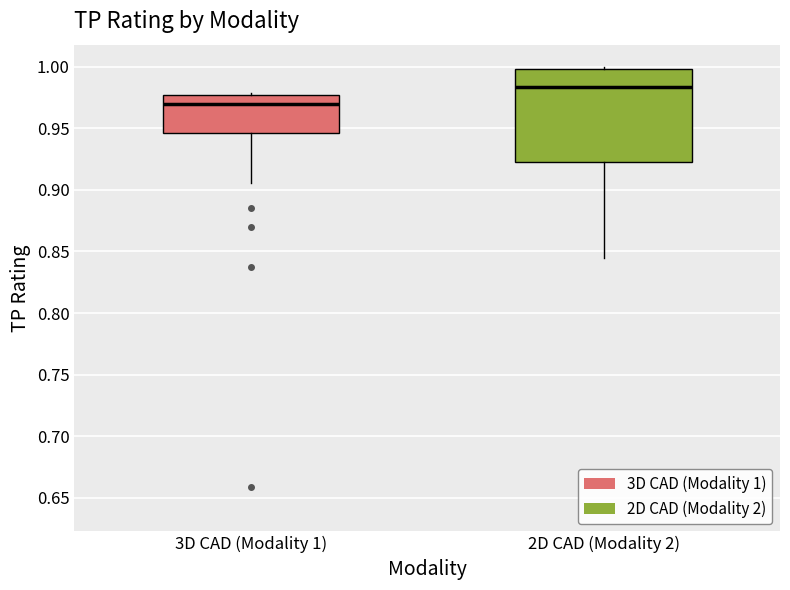

Which box's median line is the highest?

2D CAD (Modality 2)